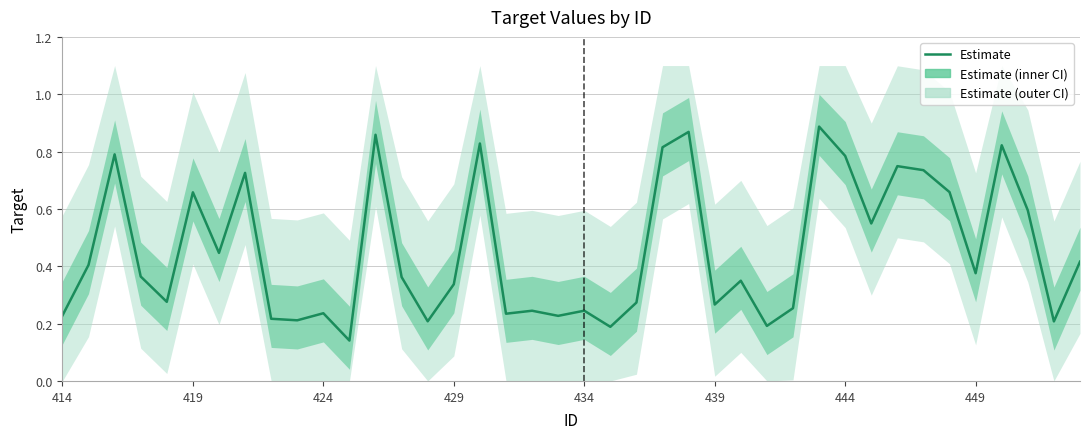

How many lines are shown in the chart?

1